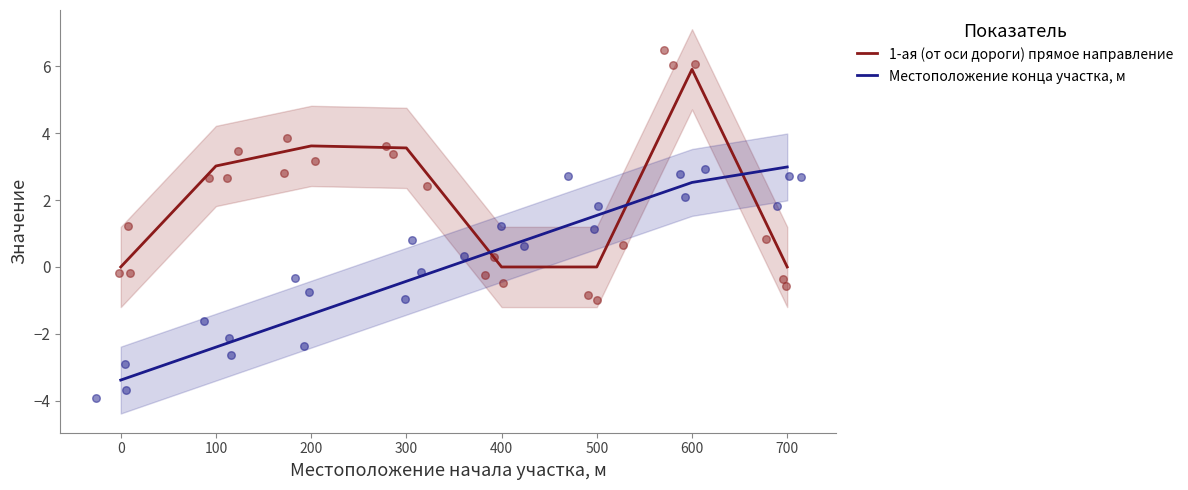

Which series has the largest total across all categories?

1-ая (от оси дороги) прямое направление